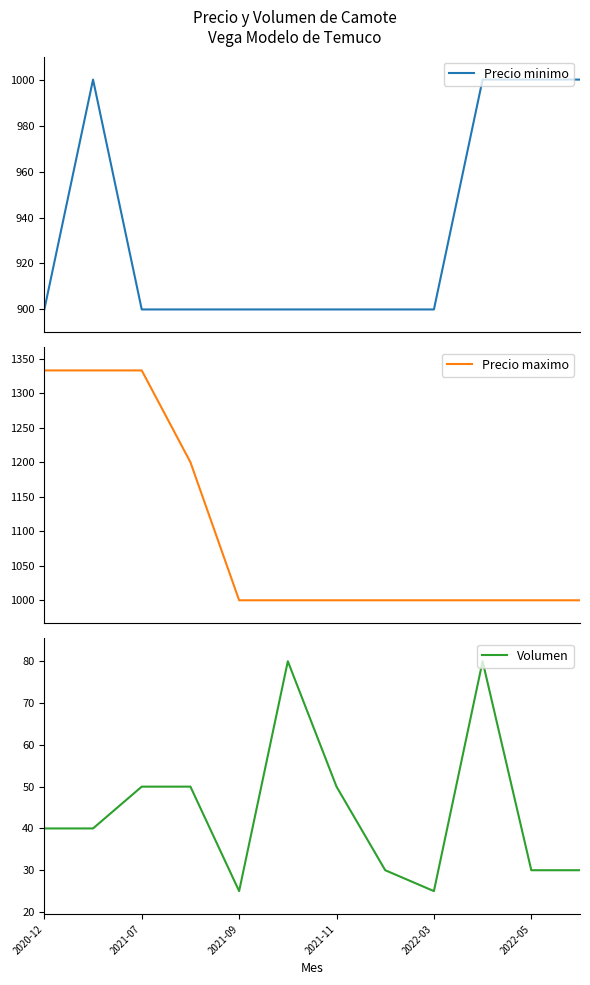

What is the minimum value for Precio minimo?

900